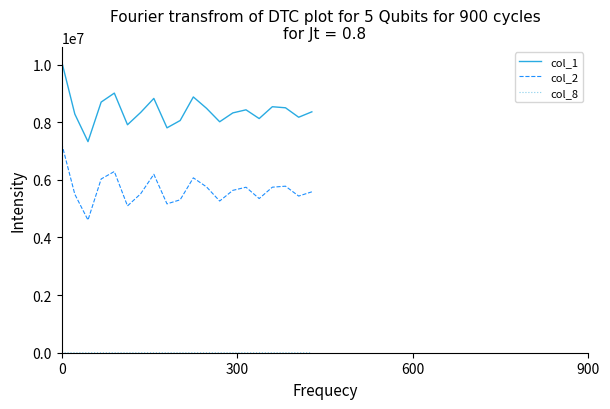

What is the difference between the maximum and minimum values in the col_1 series?

2787315.2